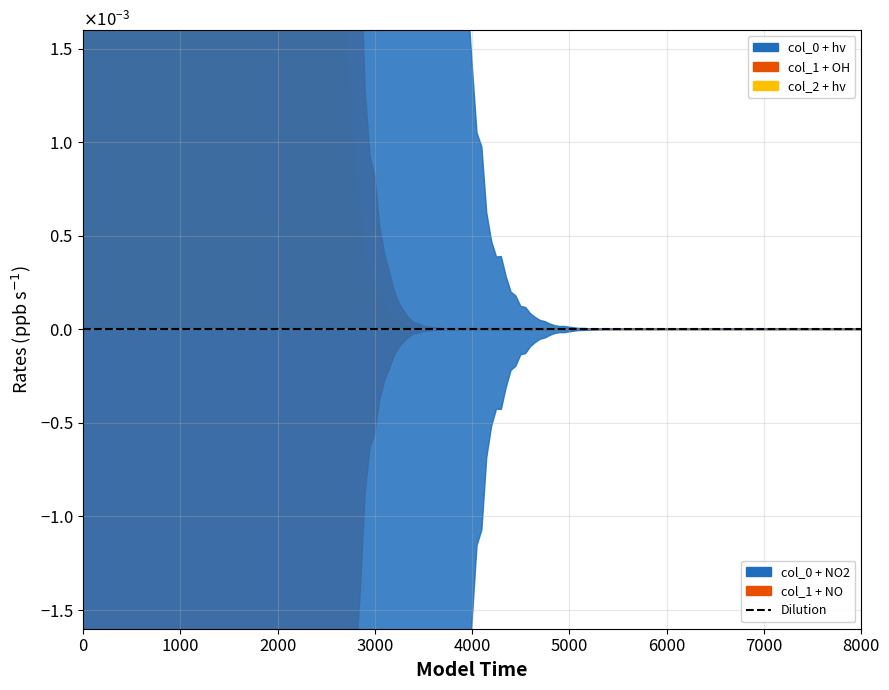

The value of col_0 (negative) at 2 is -0.0. True or false?

True